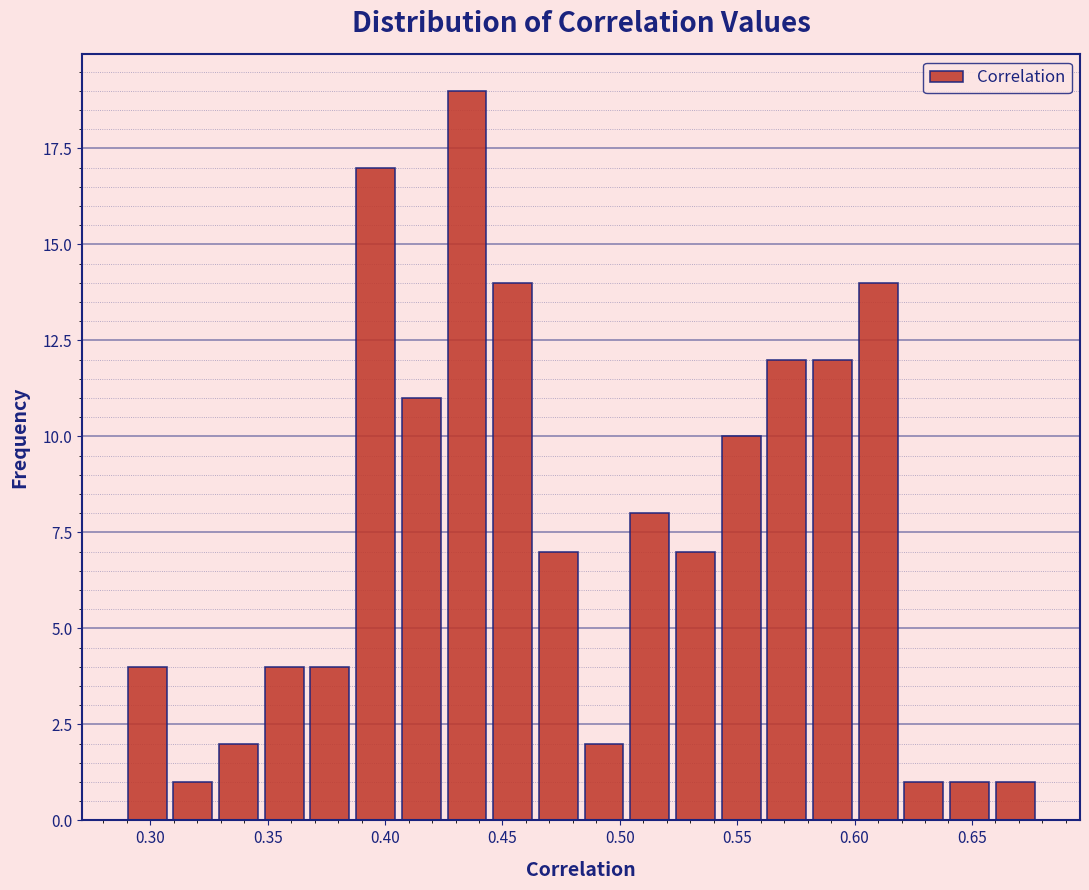

Around what value on the x-axis is the tallest bar? Give the approximate position of its centre, as read against the axis.

0.435